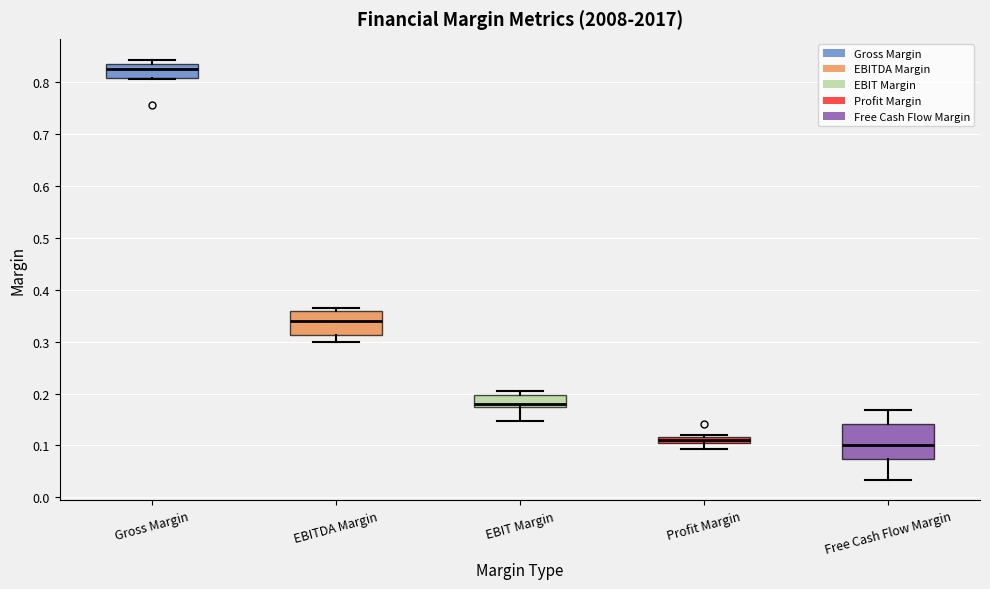

Where is the lower edge of the box for Gross Margin on the y-axis? The values are not printed on the chart, so give them approximately, as read against the axis.

0.81